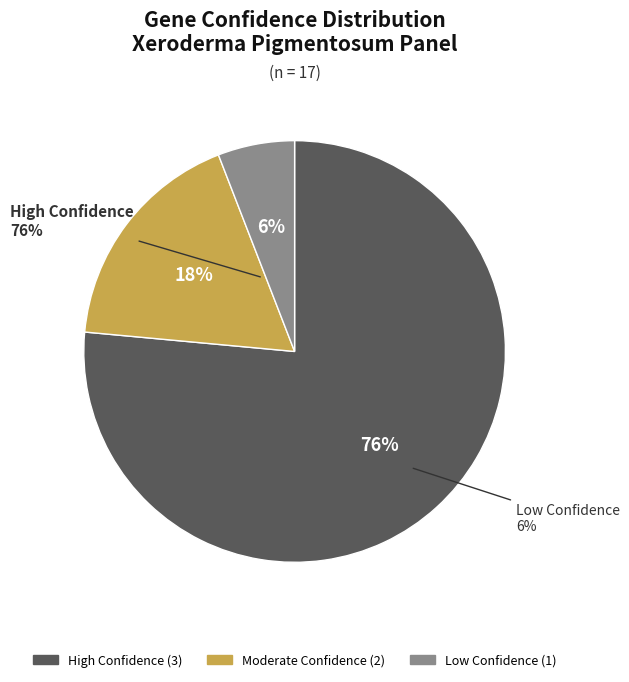

True or false: 1 accounts for 6% of the total.

True